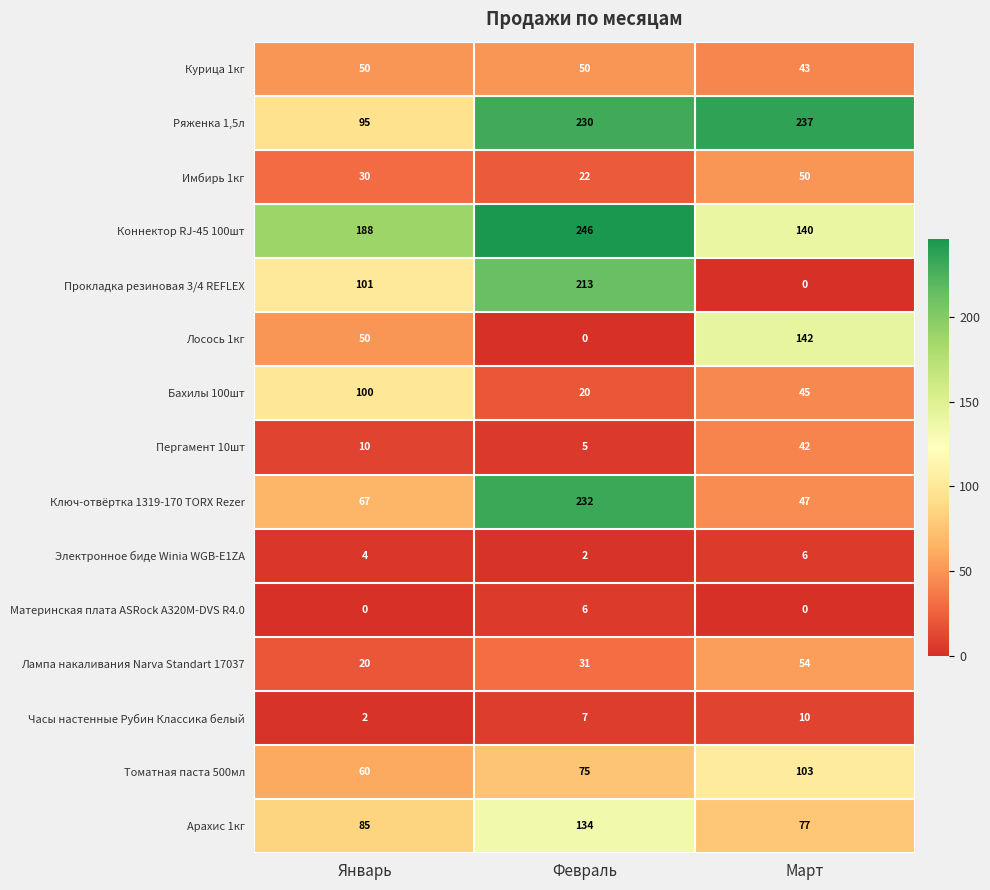

What is the lowest value of the Лампа накаливания Narva Standart 17037 series?

20